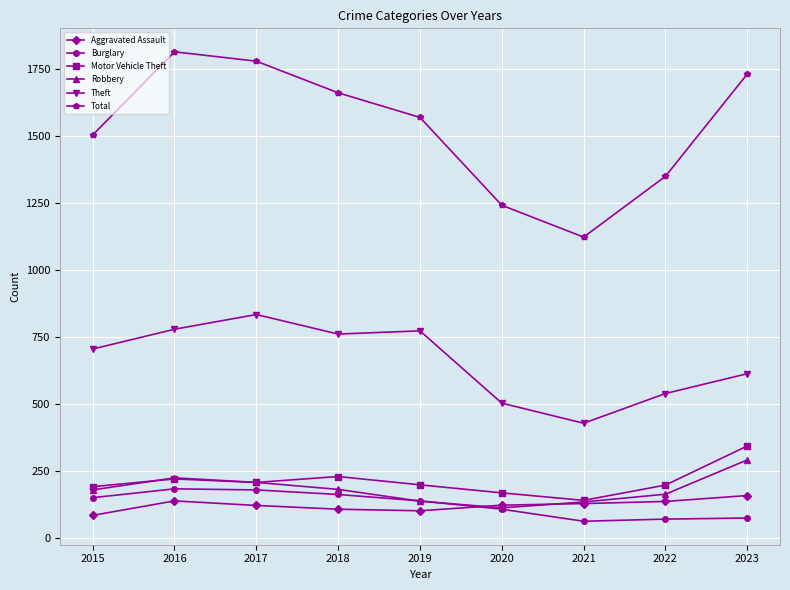

Is the value of Burglary at 2019 greater than the value of Theft at 2022?

No